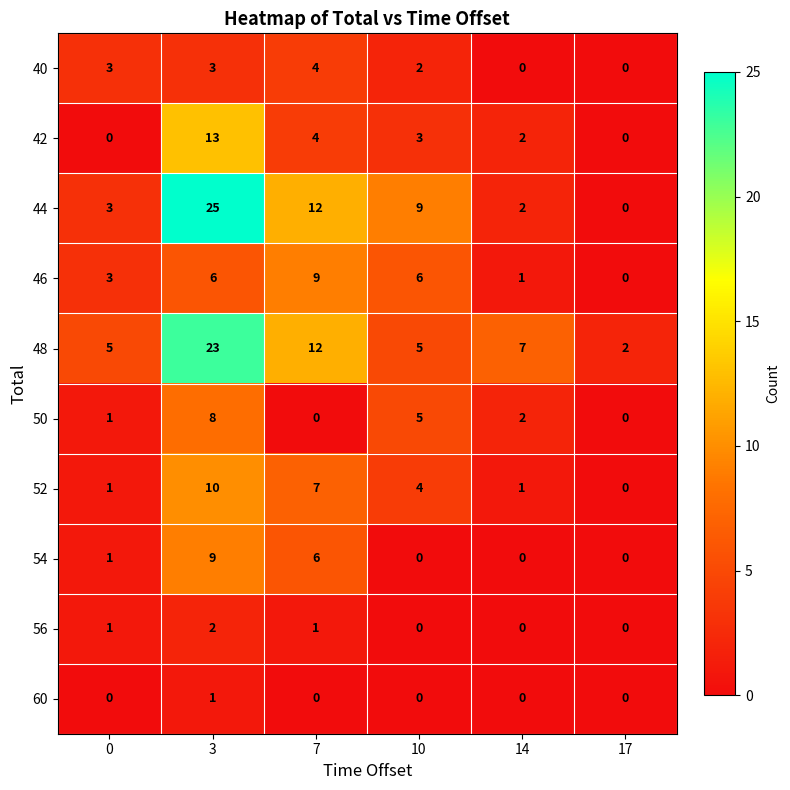

What is the difference between the maximum and minimum values in the 52 series?

10